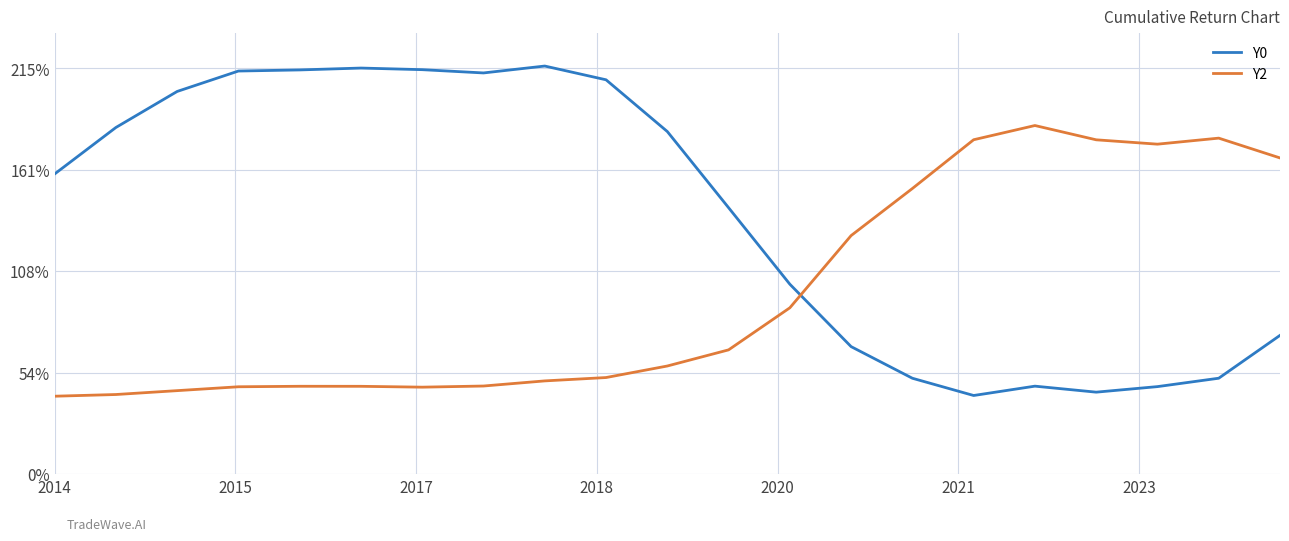

What are all the series names shown in the legend?

Y0, Y2